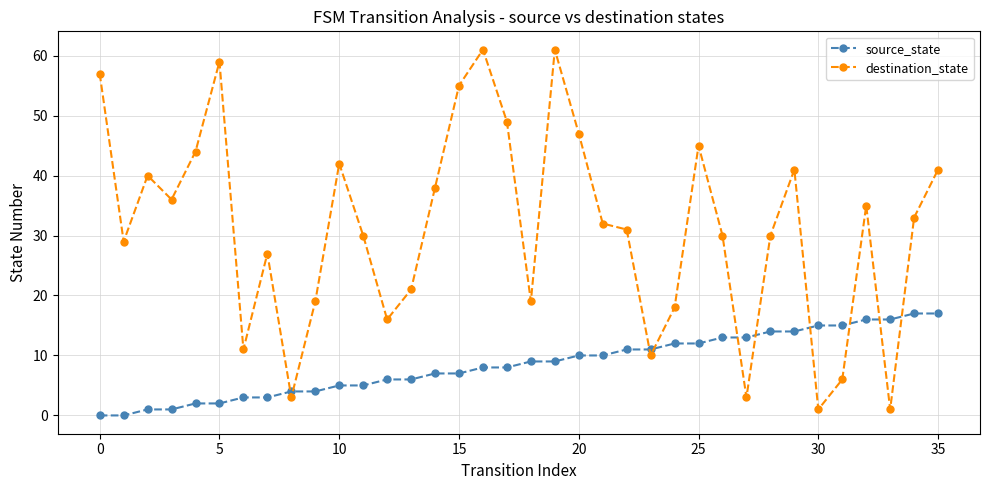

What is the value of the source_state point at the 5th from the left?

2